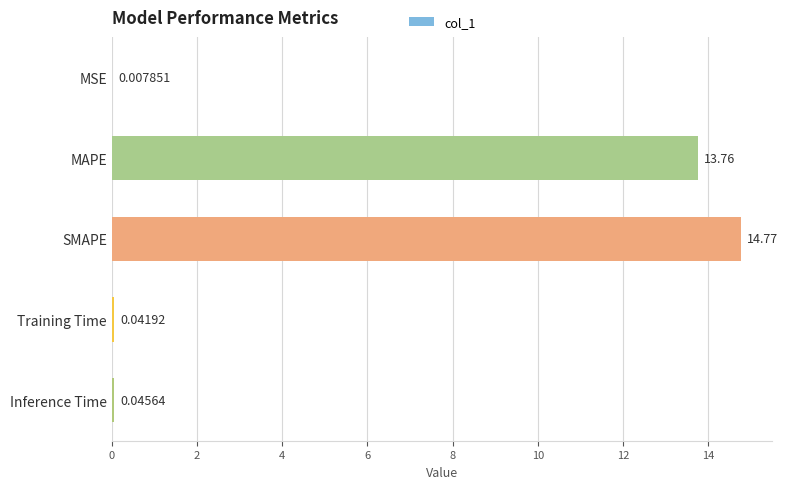

Between Training Time and MAPE, which is larger?

MAPE